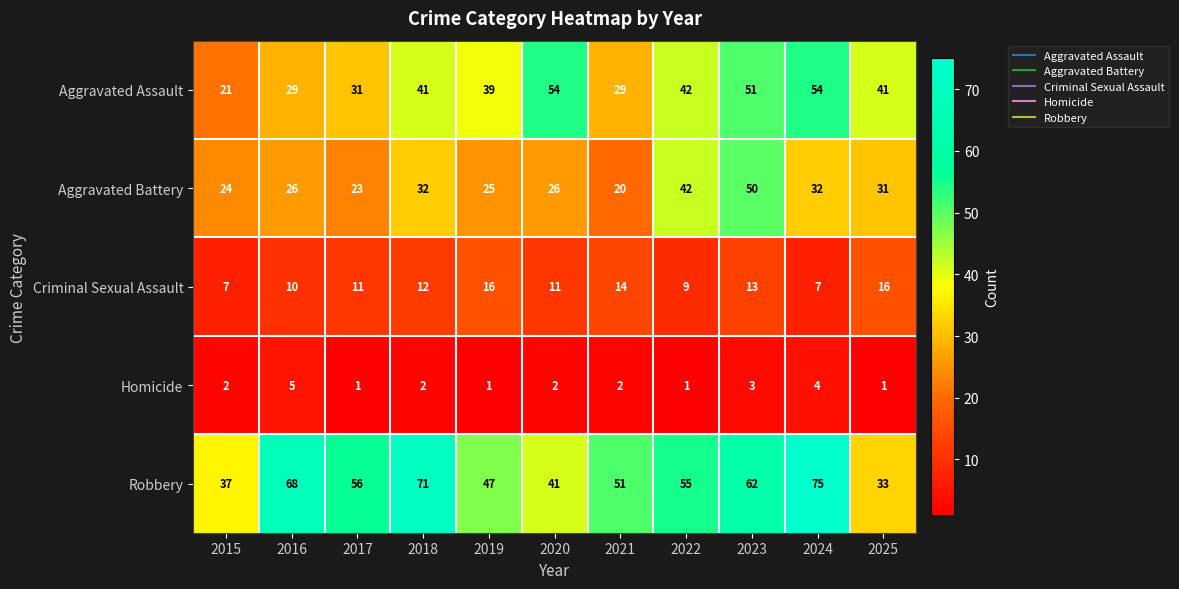

The value of Criminal Sexual Assault at 2022 is 14. True or false?

False